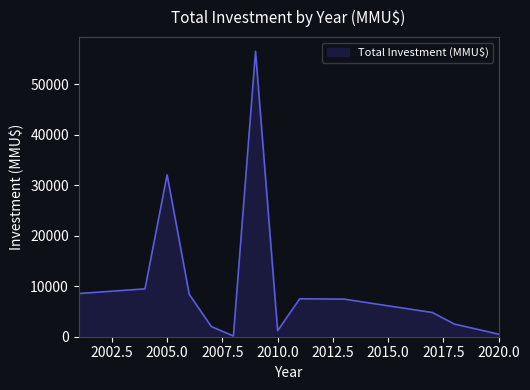

What is the difference between the maximum and minimum values?

56371